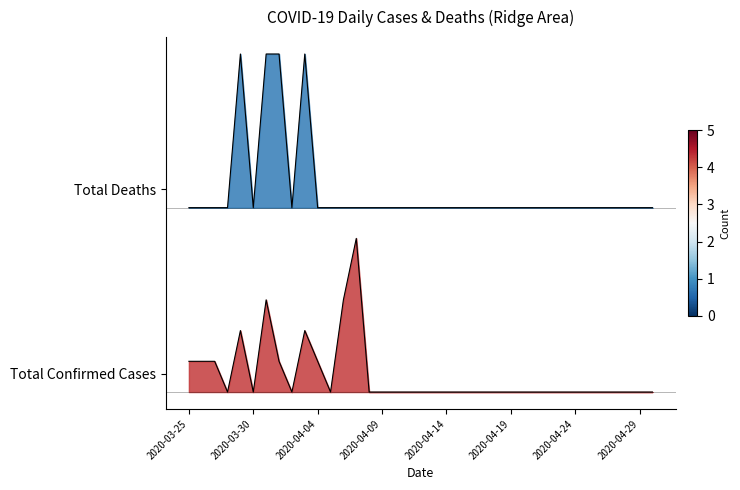

How many Total Confirmed Cases values are between 0 and 1?

34